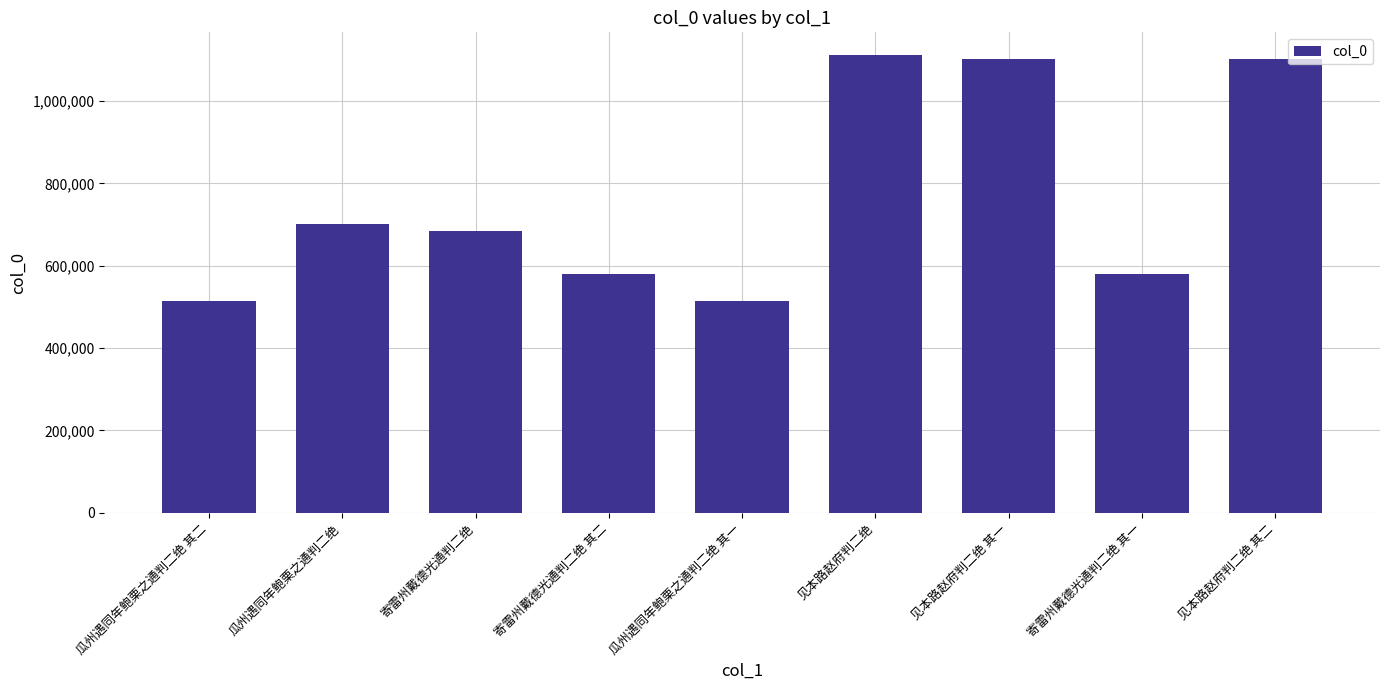

What is the difference between the values at 寄雷州戴德光通判二绝 and 寄雷州戴德光通判二绝 其二?

105423